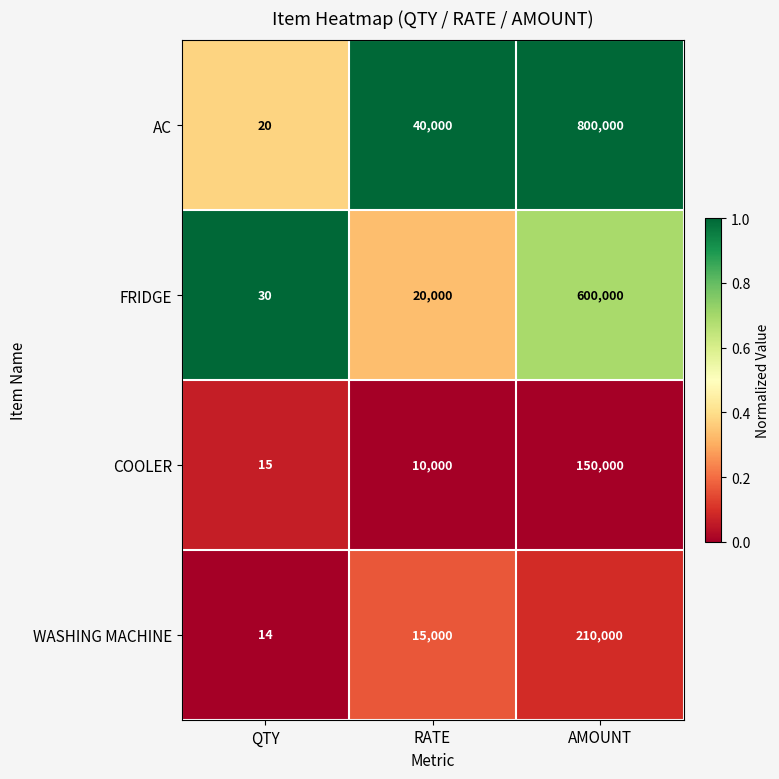

What is the difference between the second highest and minimum values in the COOLER series?

9985